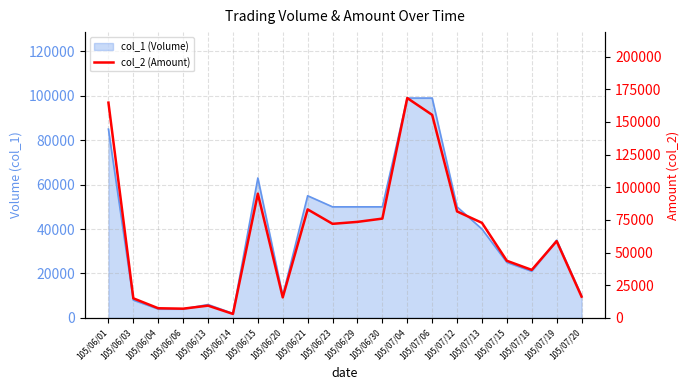

The chart shows a value of 108694 at 105/07/12. True or false?

False